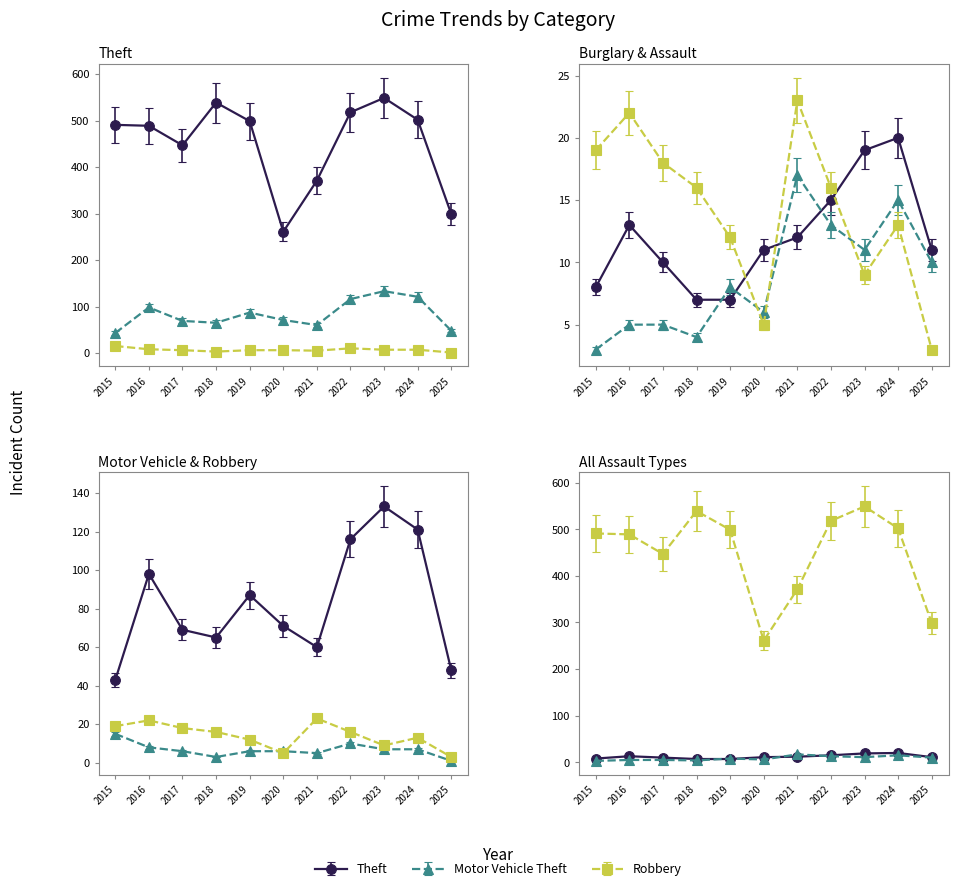

Count the number of categories in the chart.

11